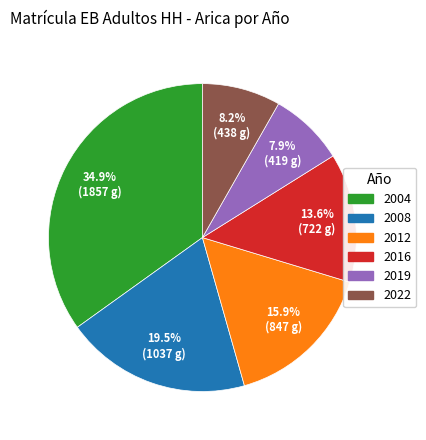

Does any single category account for the majority?

No